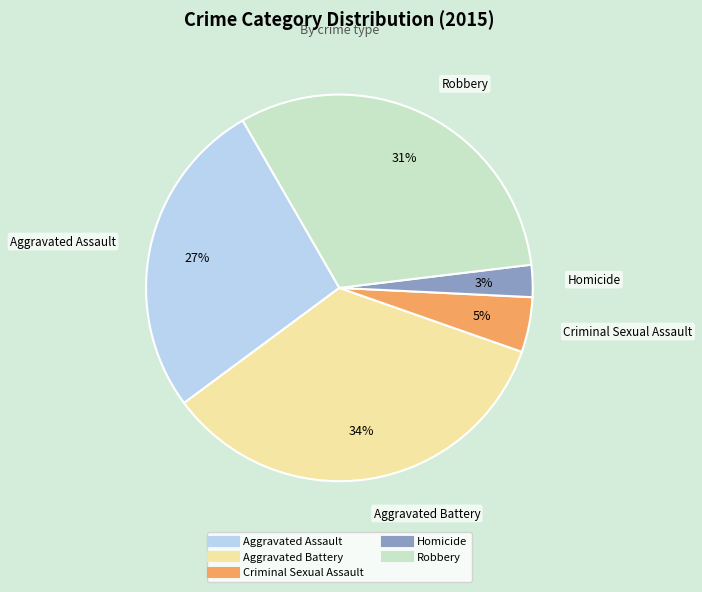

How many segments does this pie chart have?

5